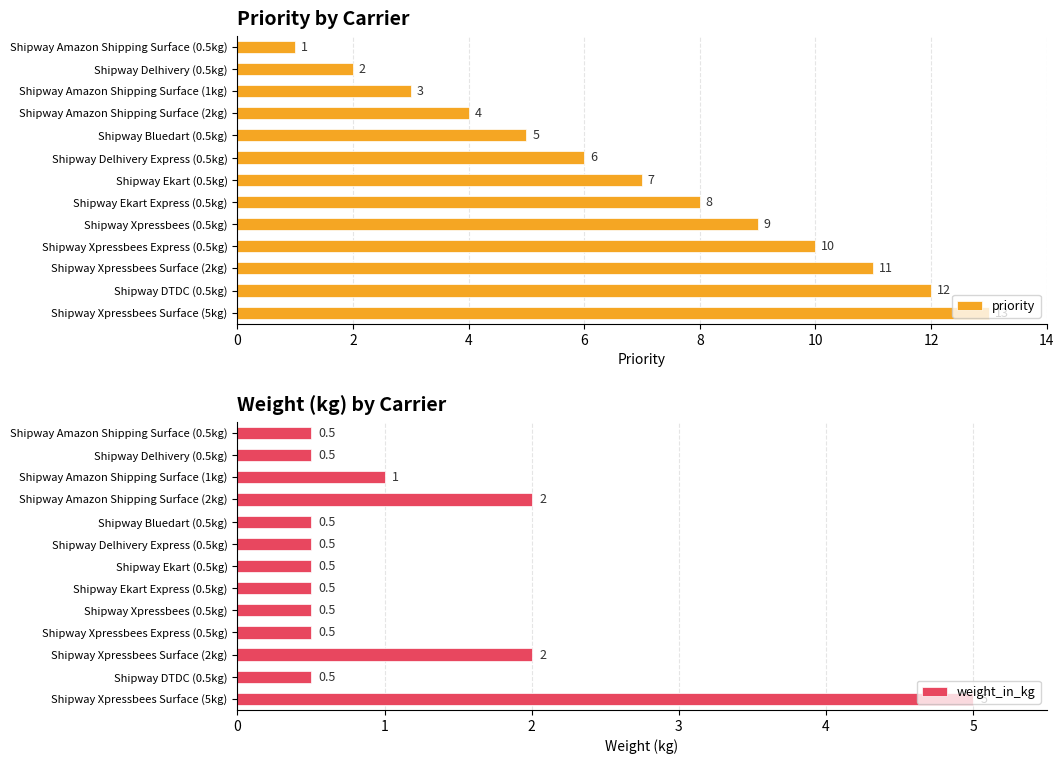

What value does the priority series have at Shipway Amazon Shipping Surface (1kg), to the nearest 5?

5